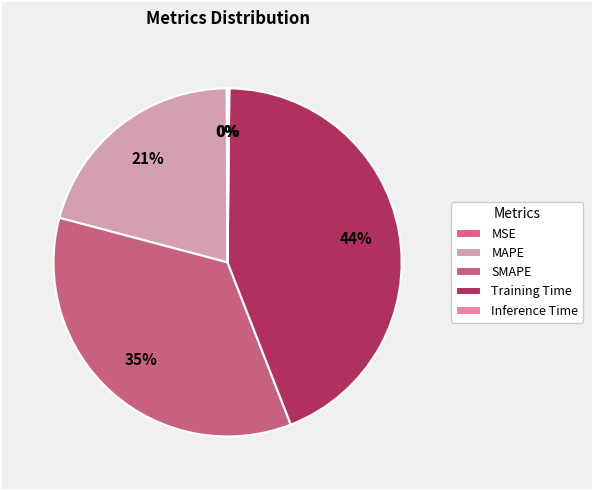

To the nearest percent, what portion does Training Time represent?

44%